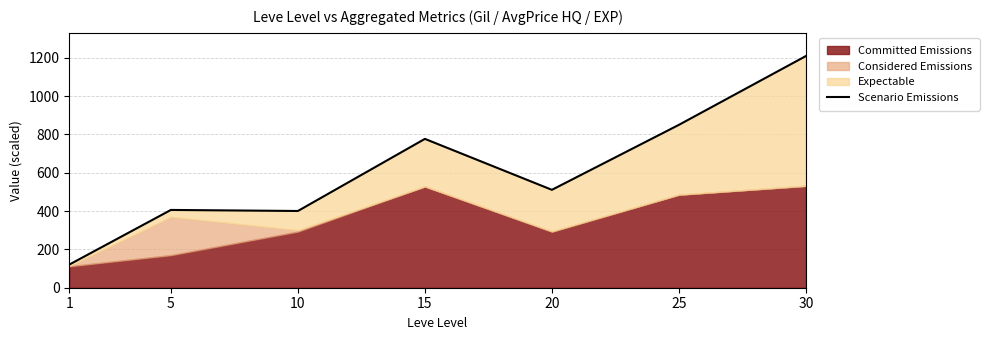

Where is the data nearest to the value 665?

15